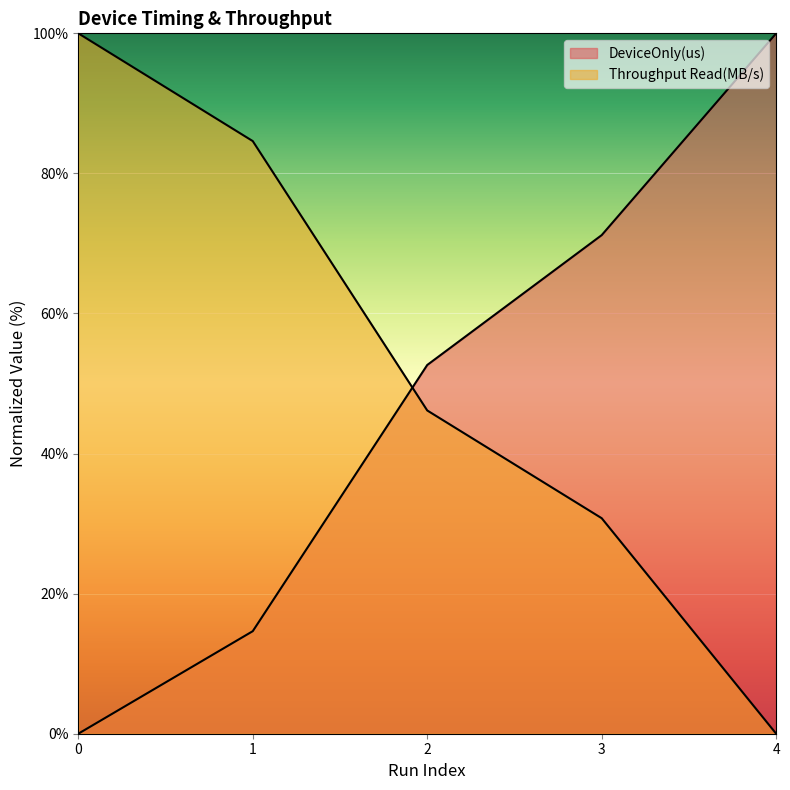

Rank the series at 0 from lowest to highest value.

DeviceOnly(us), Throughput Read(MB/s)